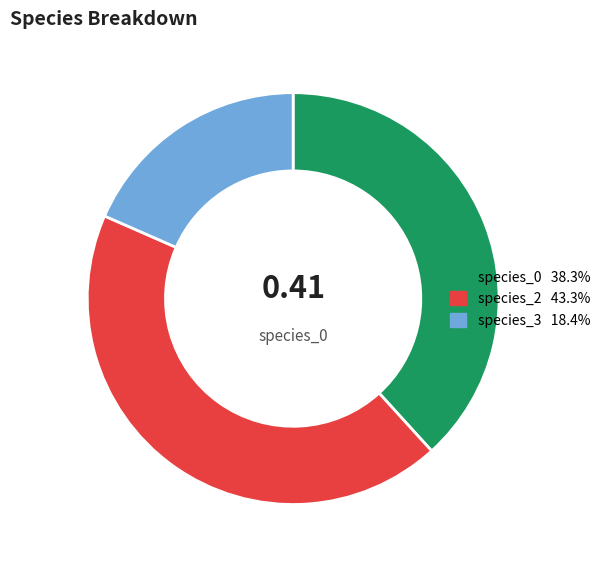

Is there a majority slice in this chart?

No